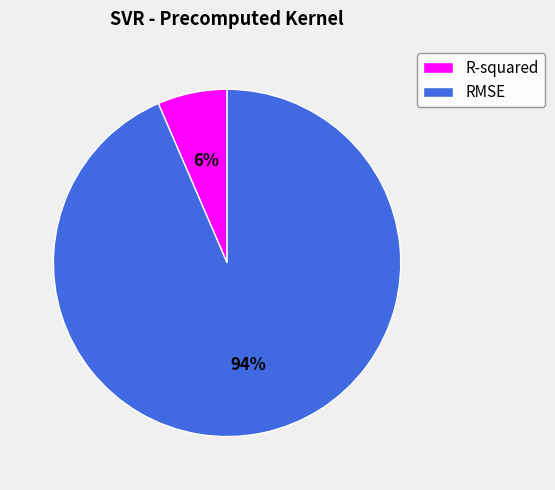

What is the largest slice in the pie chart?

RMSE